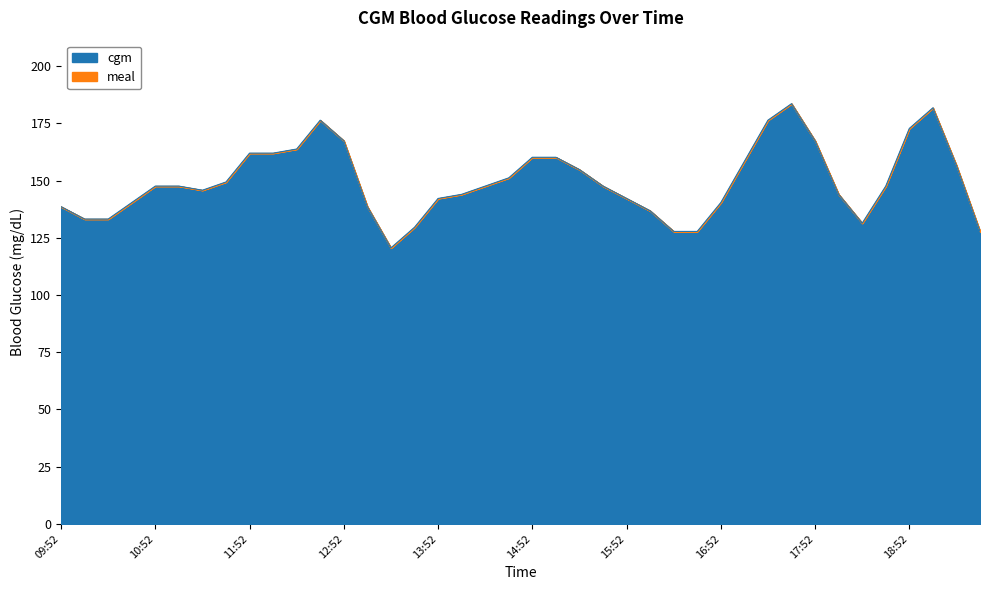

What is the sum of all values?

5986.8